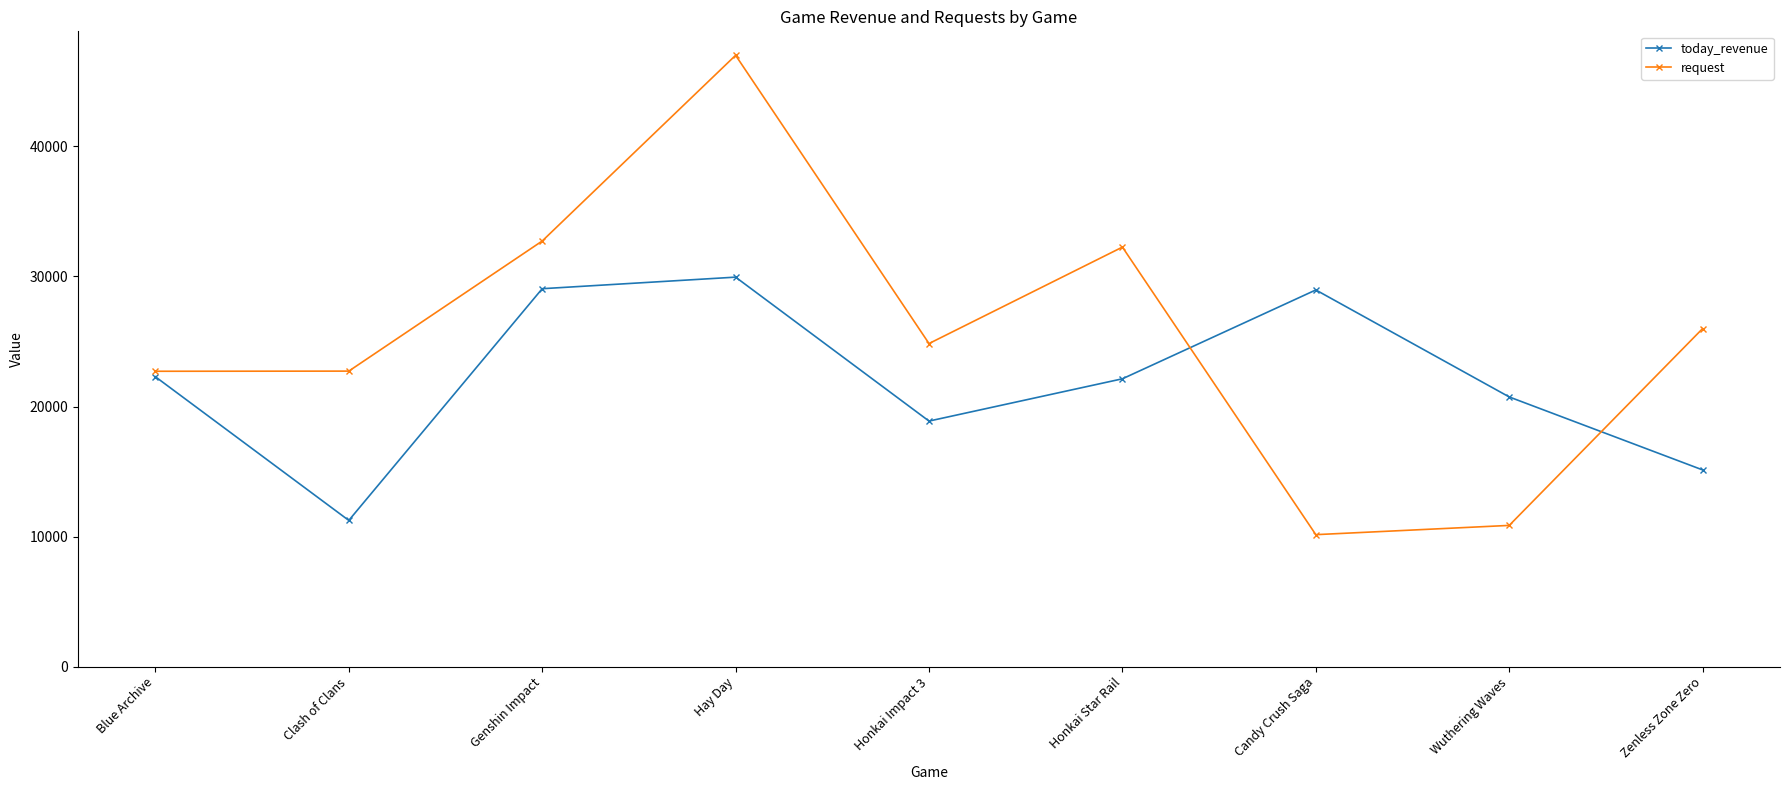

Which series ends up on top after the final intersection of today_revenue and request?

request